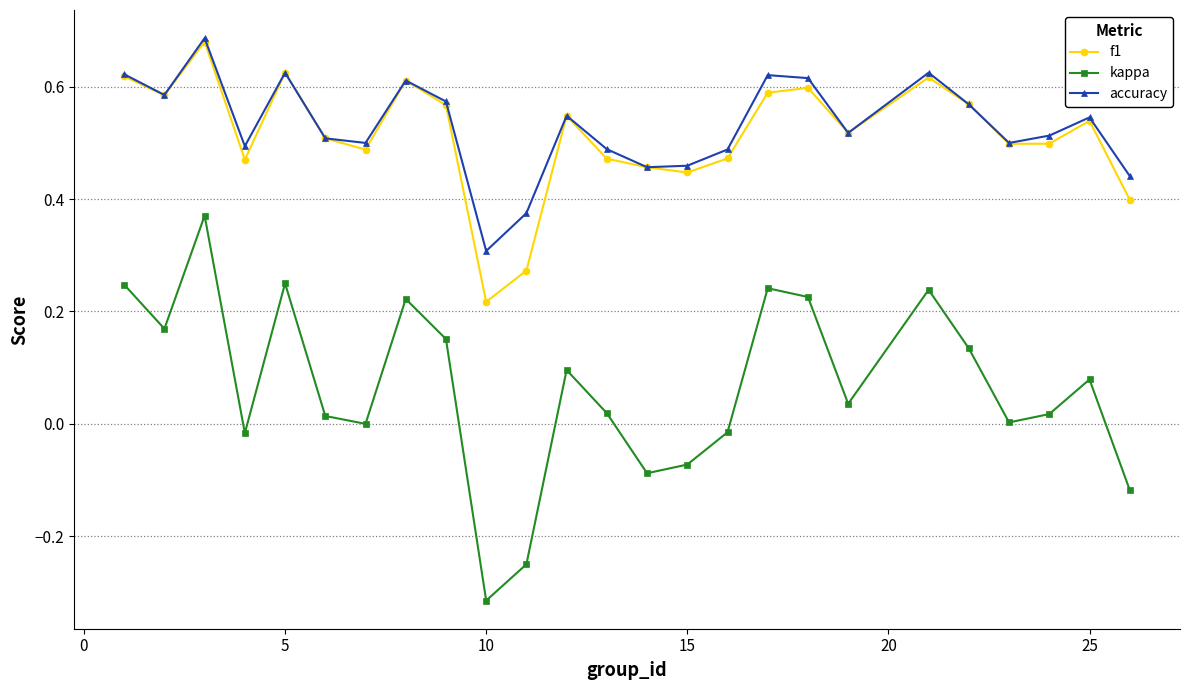

True or false: kappa and f1 intersect in this chart.

False